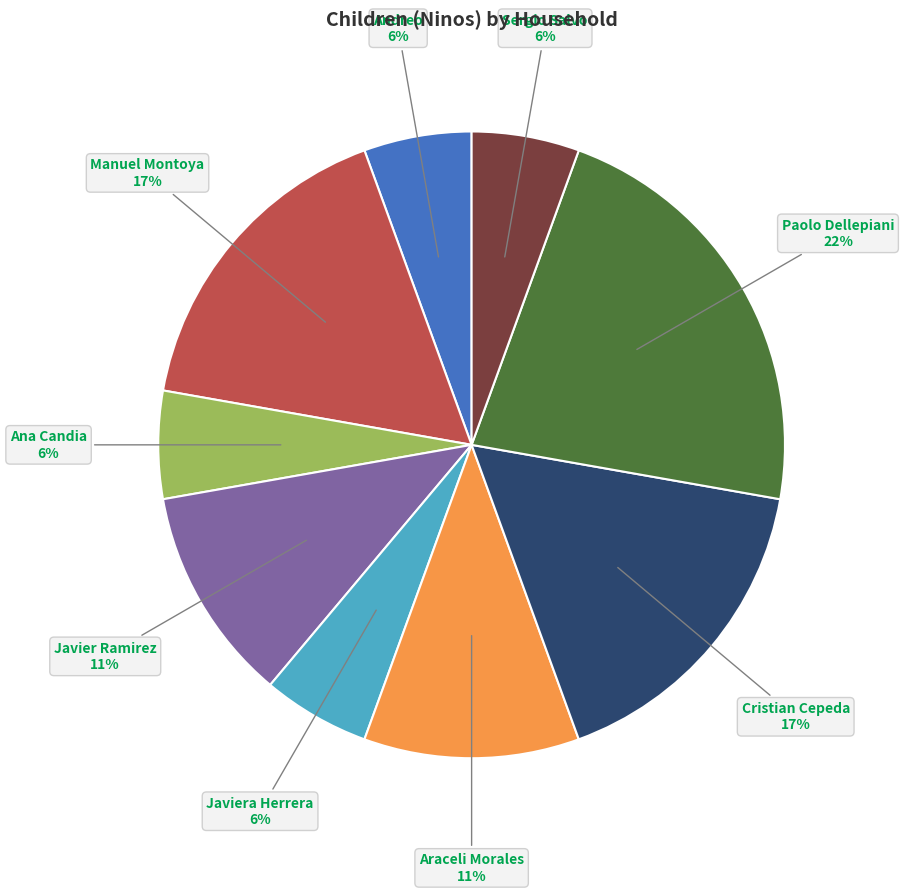

Does Sergio Salvo represent more than half of the total?

No